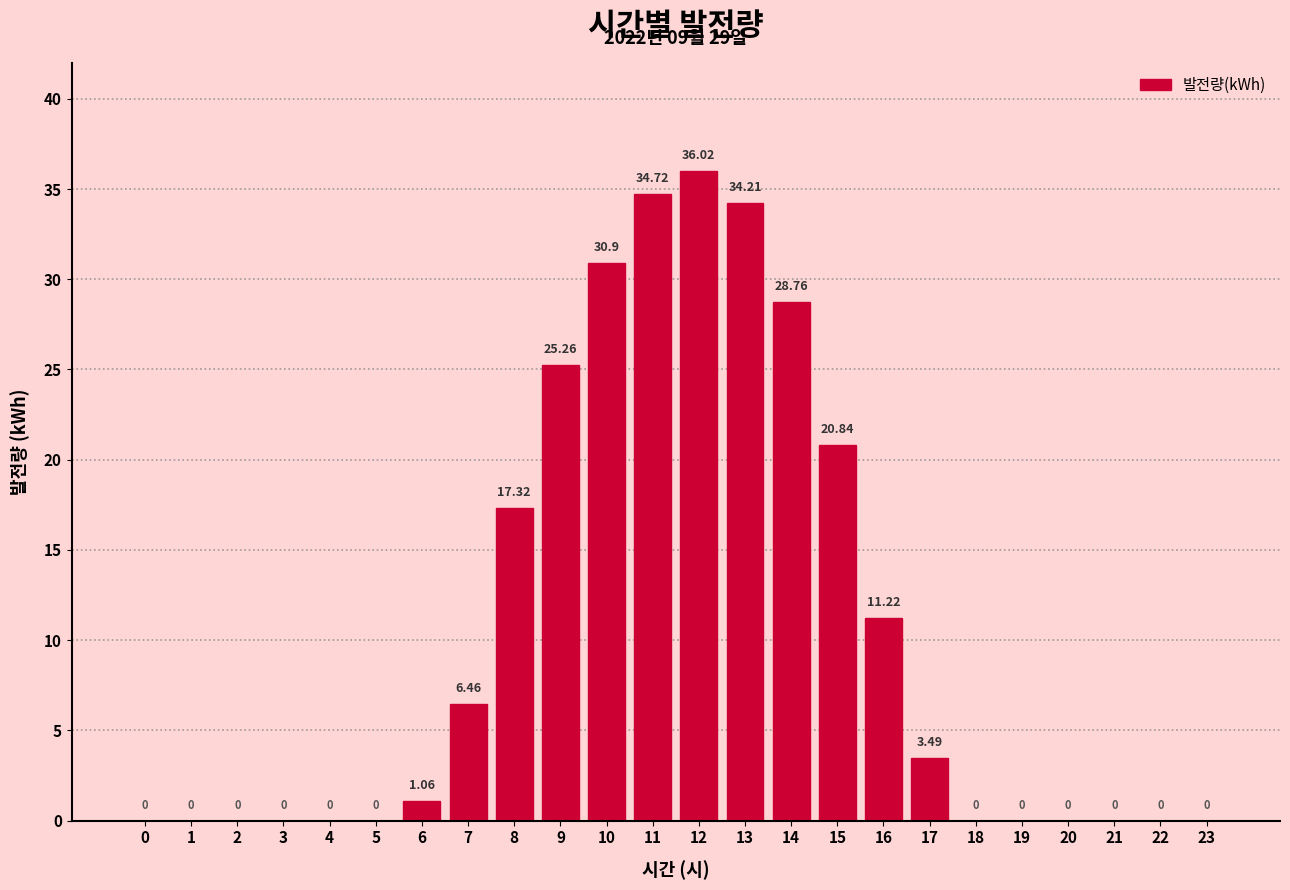

Which has a higher value, 20 or 12?

12